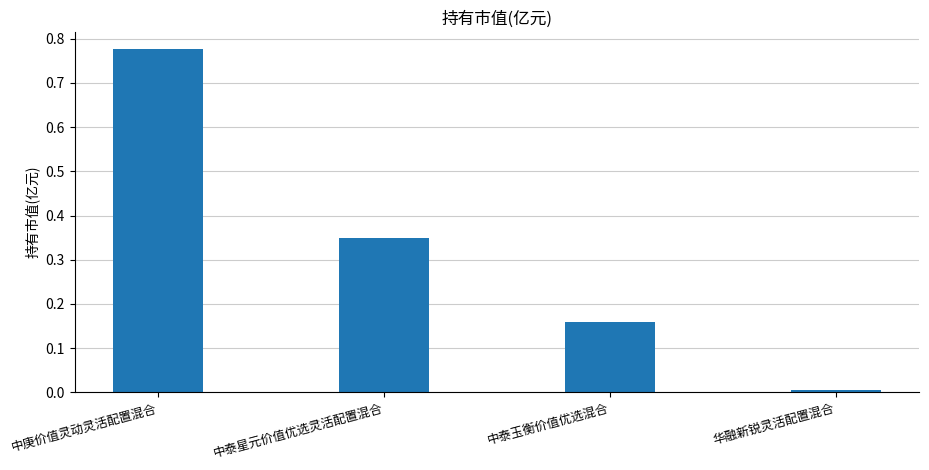

What is the difference between the maximum and second lowest values?

0.6